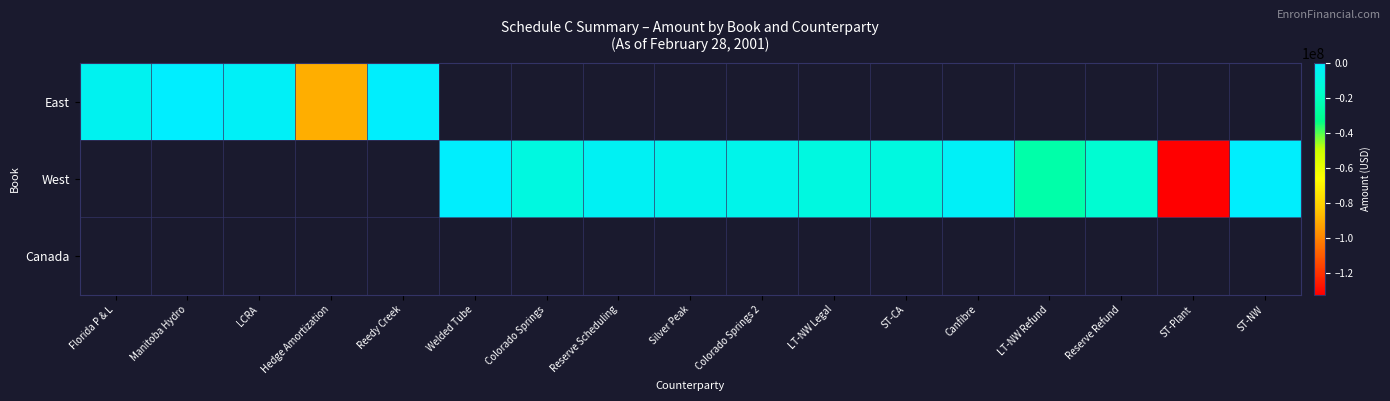

Which has a higher value, LT-NW Legal or Colorado Springs 2?

Colorado Springs 2